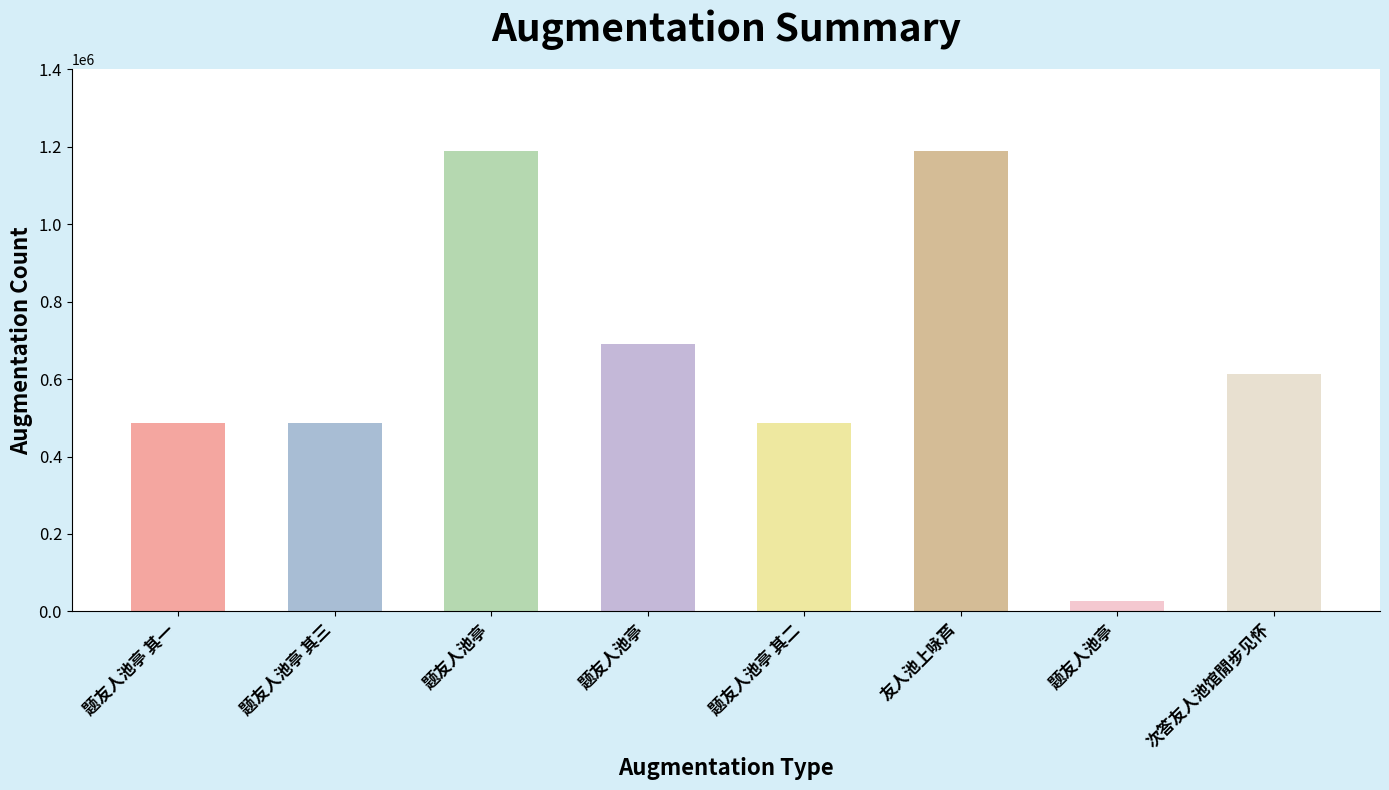

Count the number of categories in the chart.

8